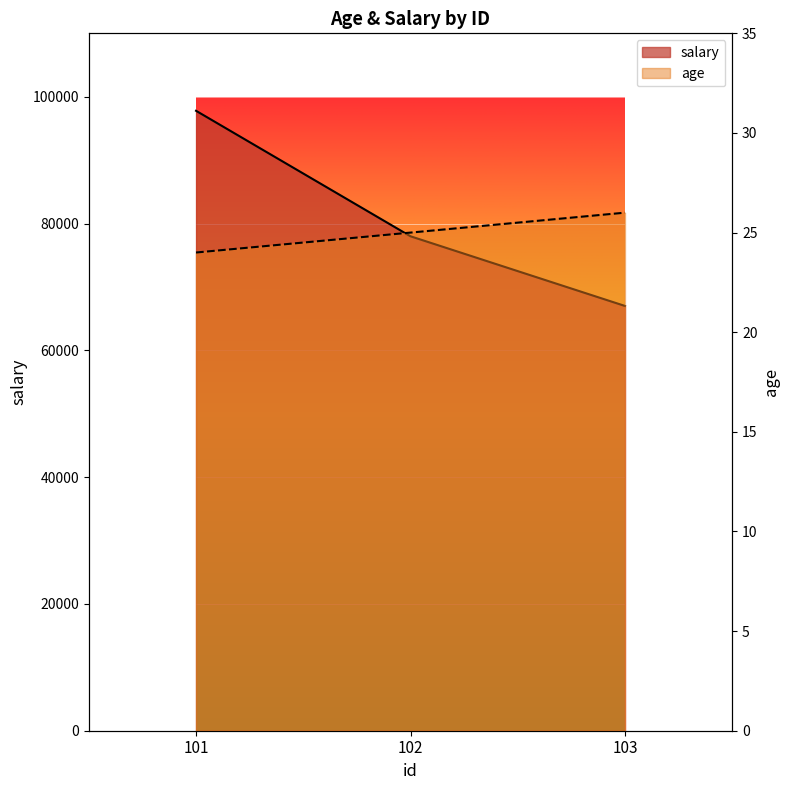

What is the difference between the highest and lowest values at 102?

77964